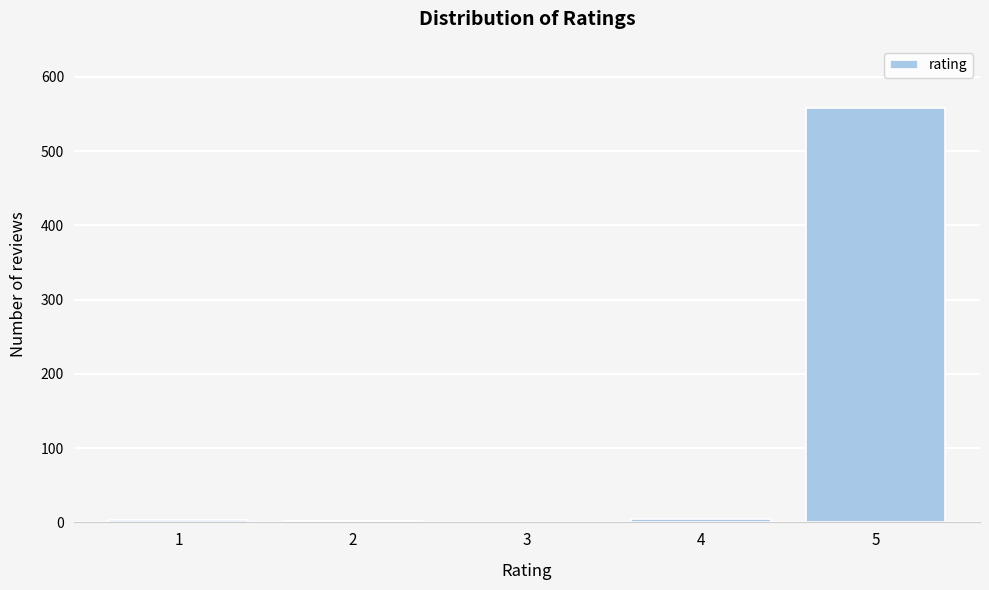

What is the sum of all values?

568